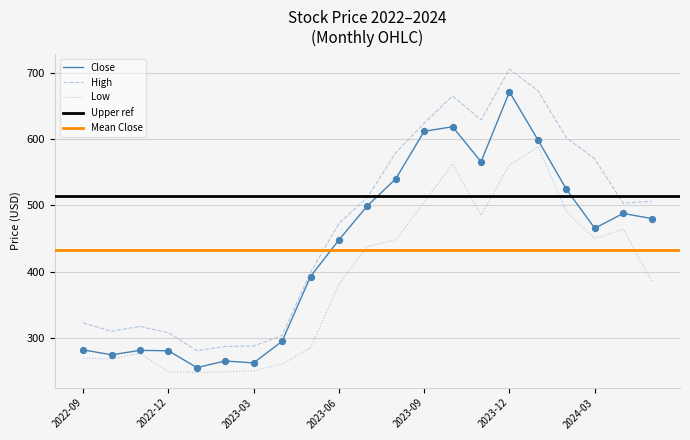

True or false: Low and High intersect in this chart.

False